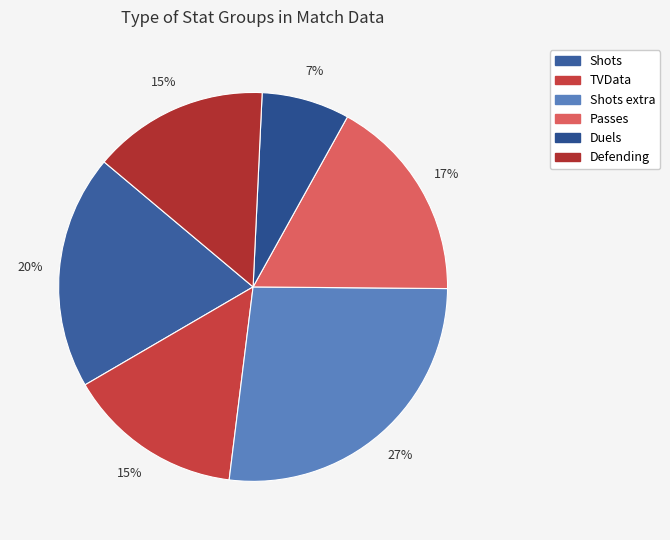

Is there a majority slice in this chart?

No